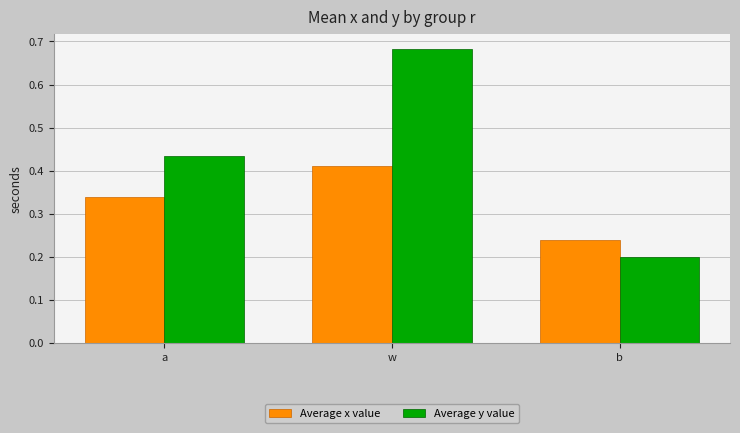

Is the value of Average x value at b greater than the value of Average y value at a?

No